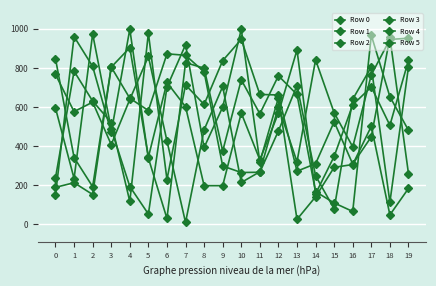

Is this an area chart (filled region under the line)?

No